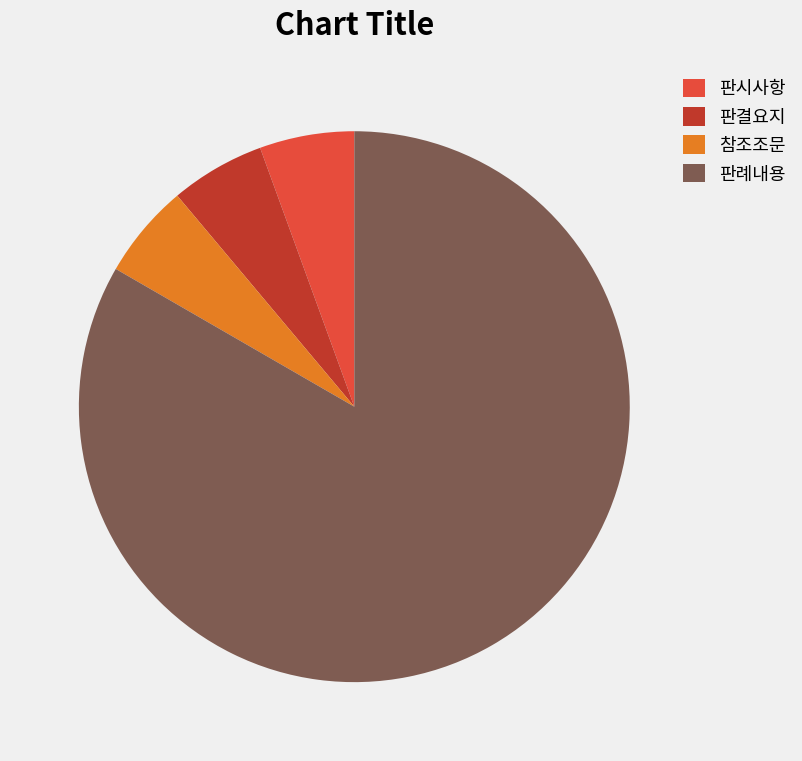

Approximately how many times larger is the value at 판례내용 compared to 참조조문?

15.0